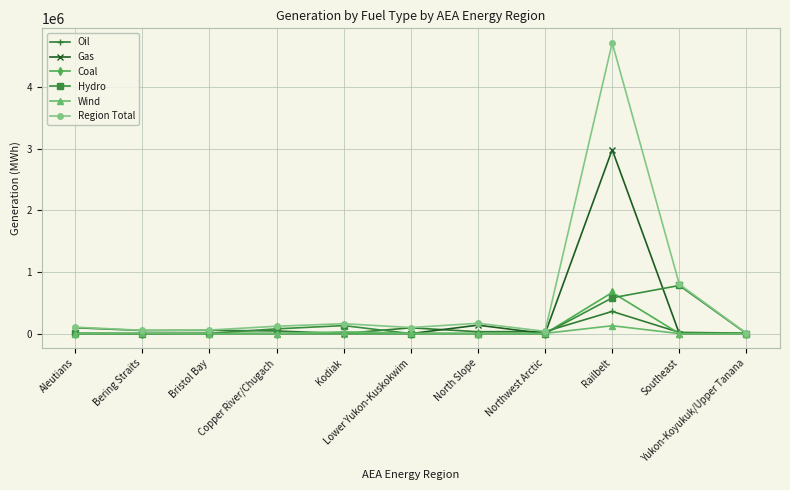

How many distinct data groups are displayed?

6